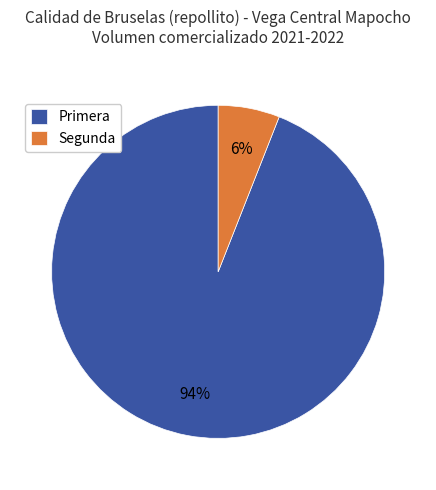

To the nearest percent, what portion does Primera represent?

94%